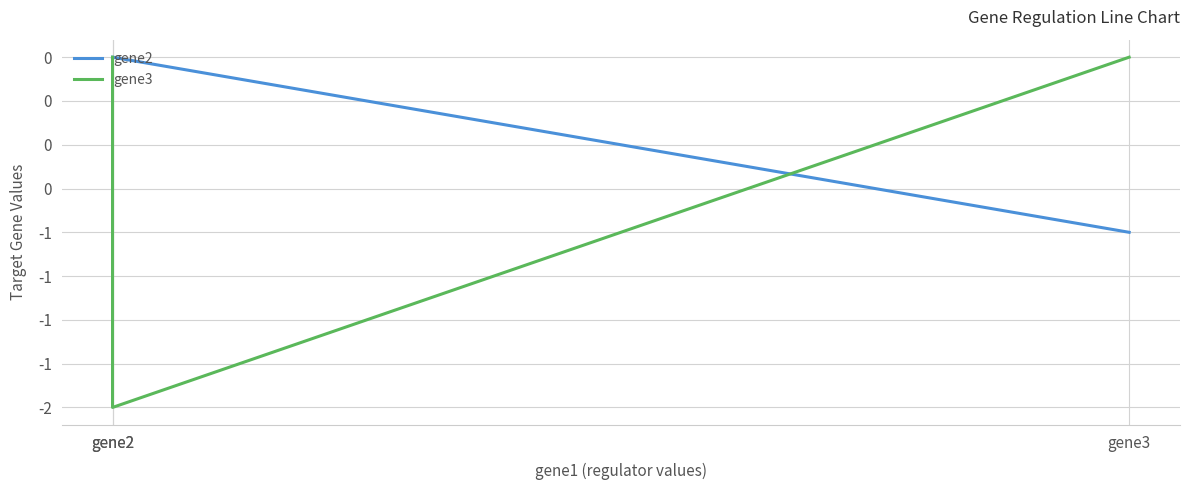

Count the gene2 values in the range -1 to 0.

3